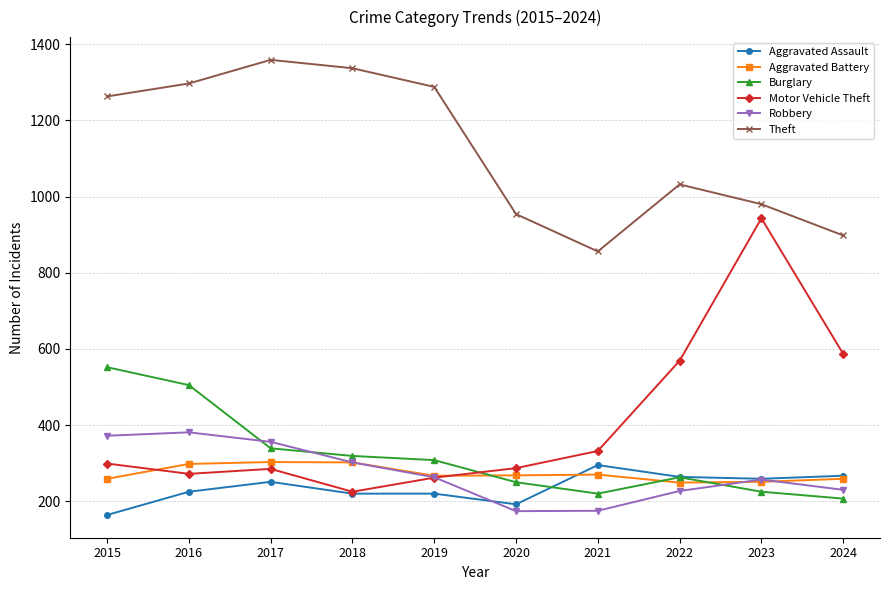

What is the sum of all Motor Vehicle Theft values?

4061